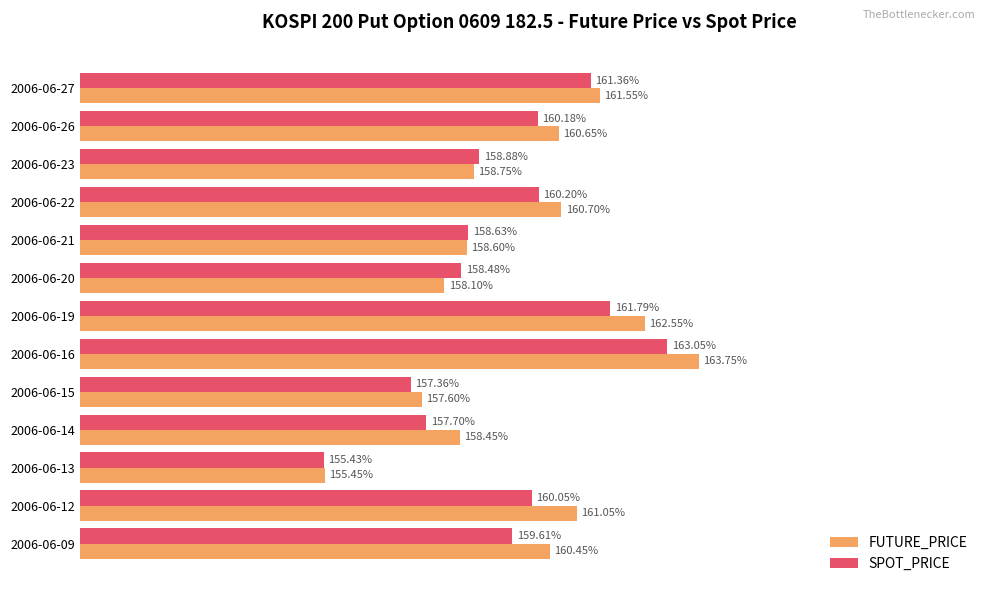

At which label does SPOT_PRICE reach its peak?

2006-06-16